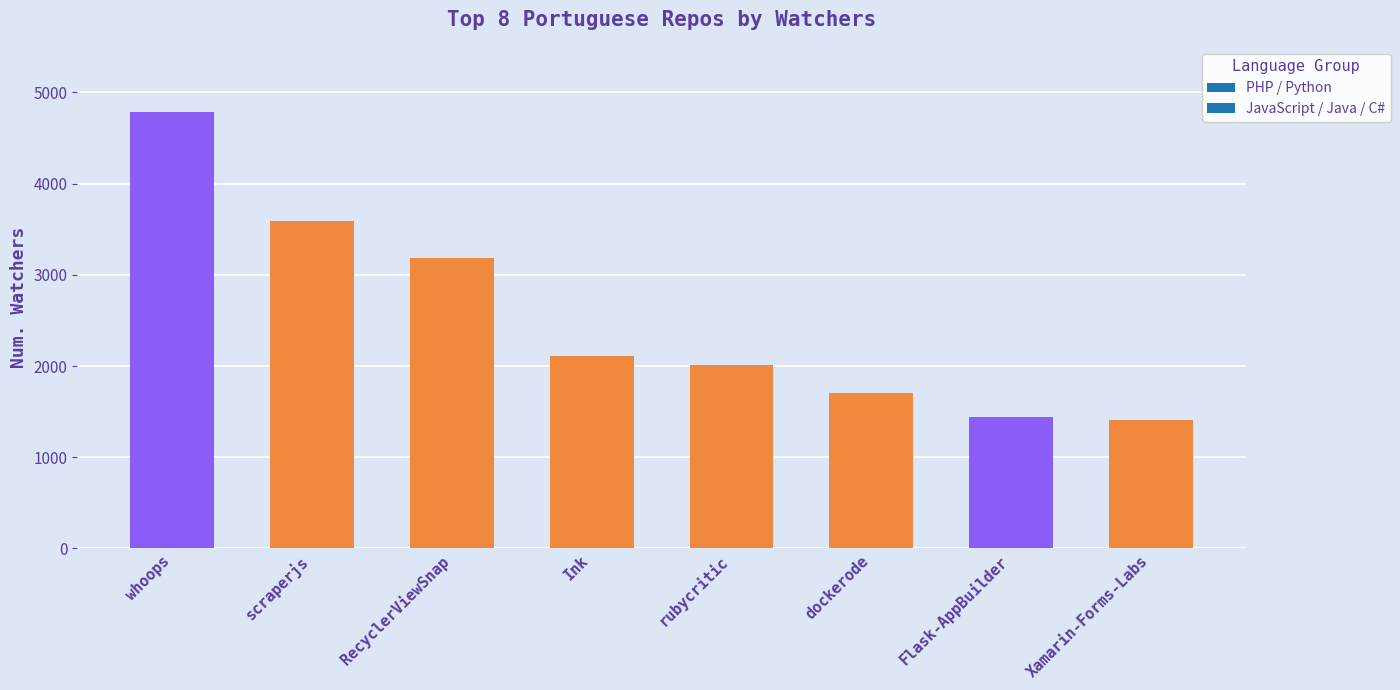

What is the difference between the second highest and minimum values?

2184